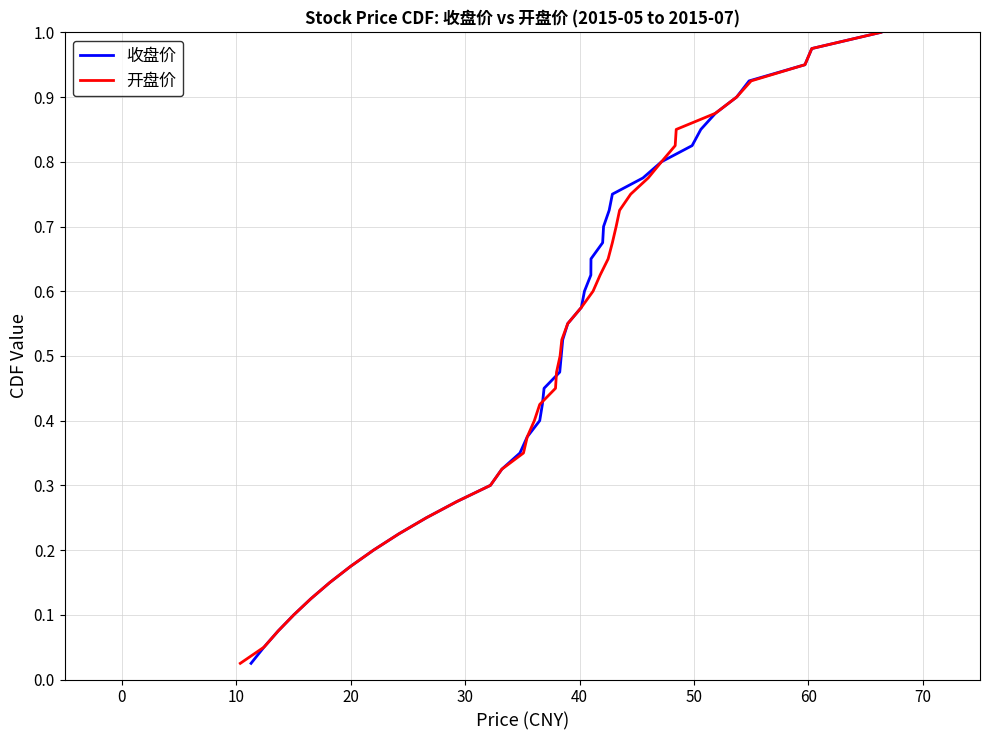

What is the value of the 开盘价 point at the 18th from the left?

0.5